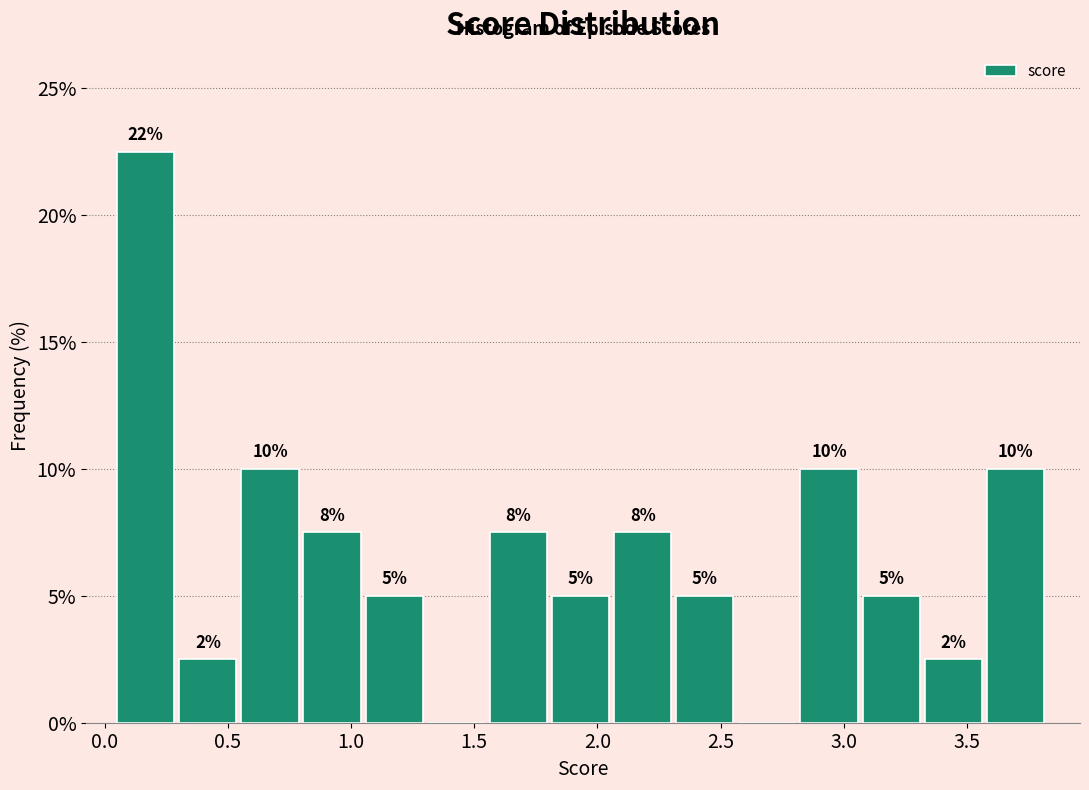

Which range on the x-axis has the tallest bar?

0.05 to 0.30